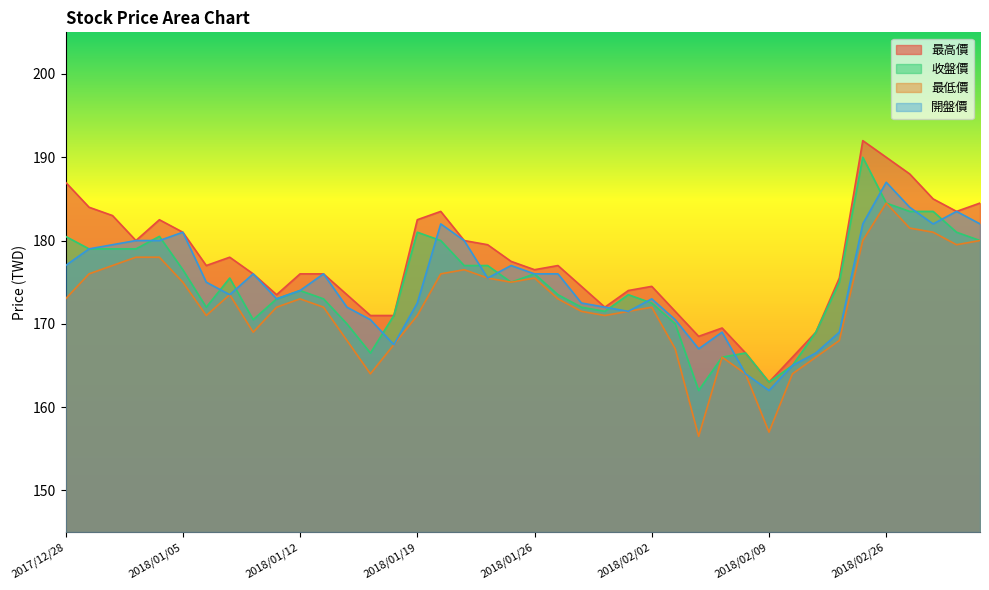

How many interior local peaks does the 最低價 series have?

7